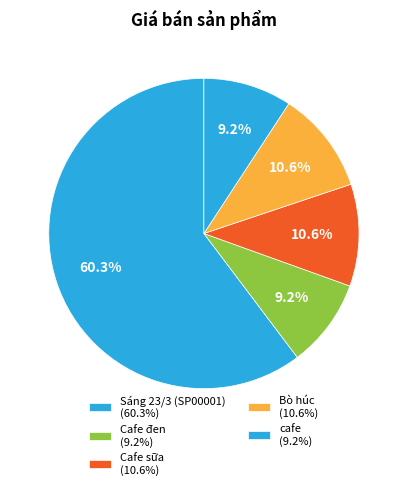

What percentage is the Sáng 23/3 (SP00001) slice, to the nearest percent?

60%